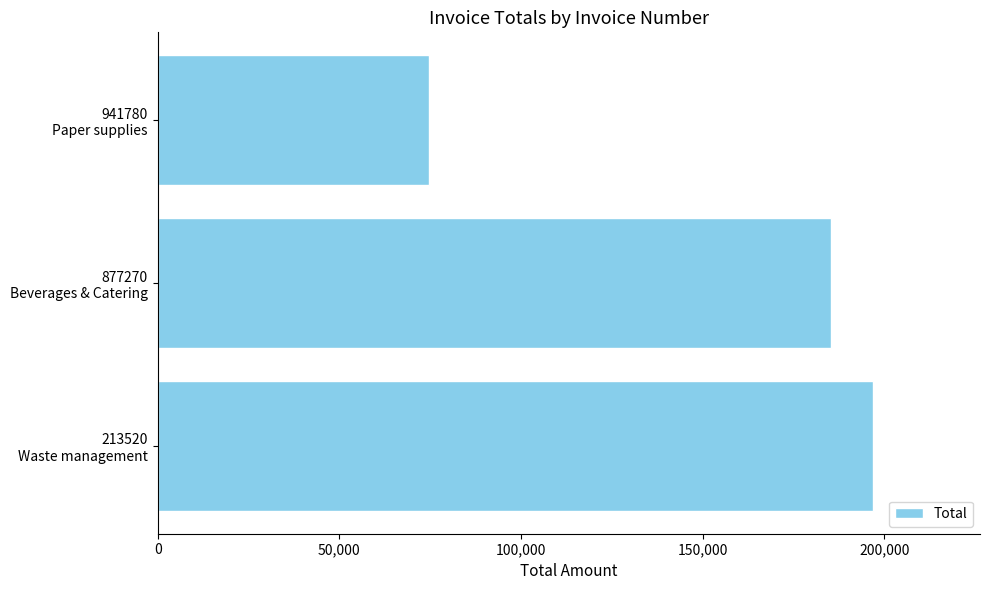

What is the average value?

152300.9